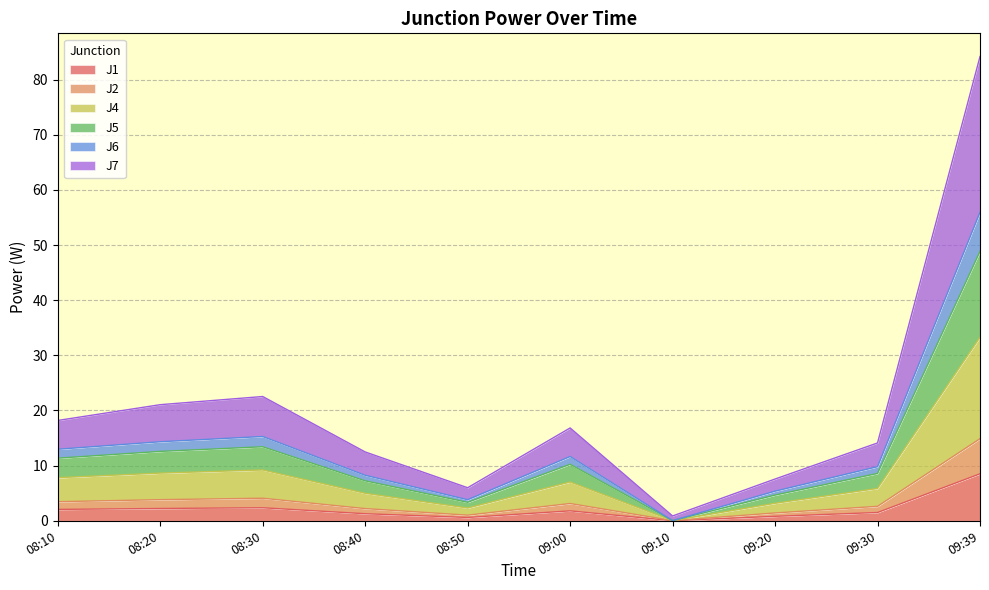

Does the chart display data point markers on the line(s)?

No